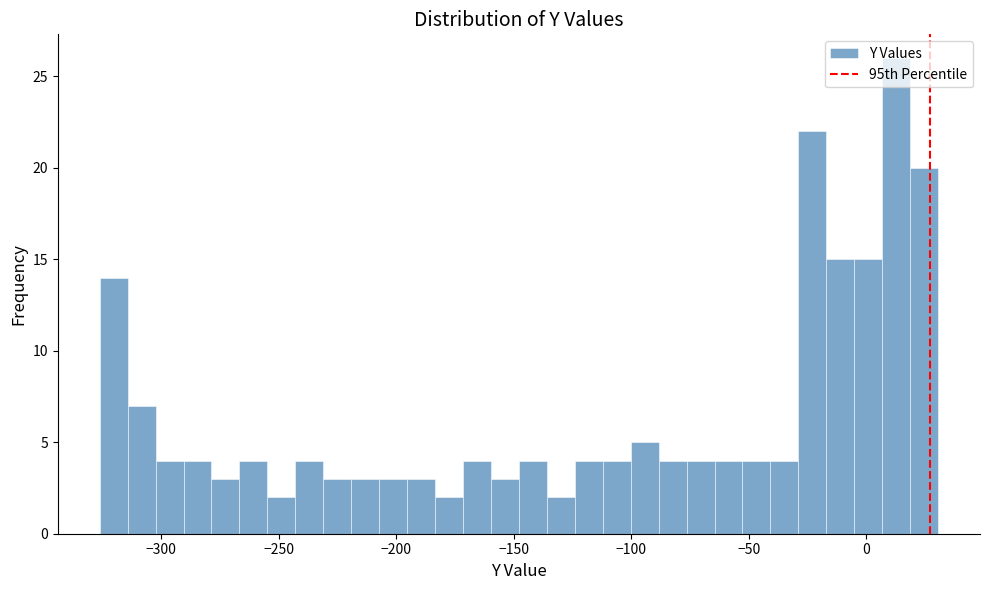

Around what value on the x-axis is the tallest bar? Give the approximate position of its centre, as read against the axis.

15